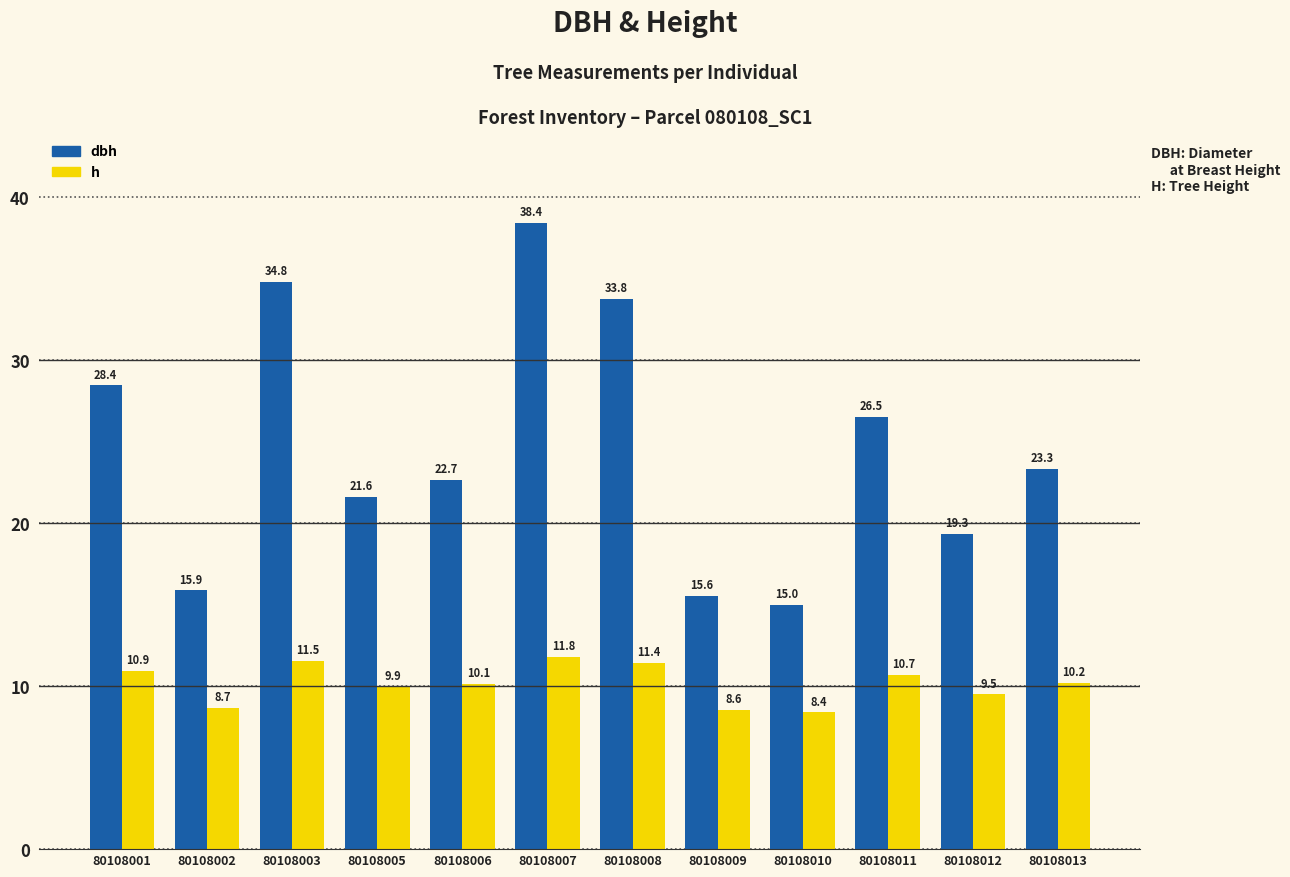

Which series has the largest total across all categories?

dbh